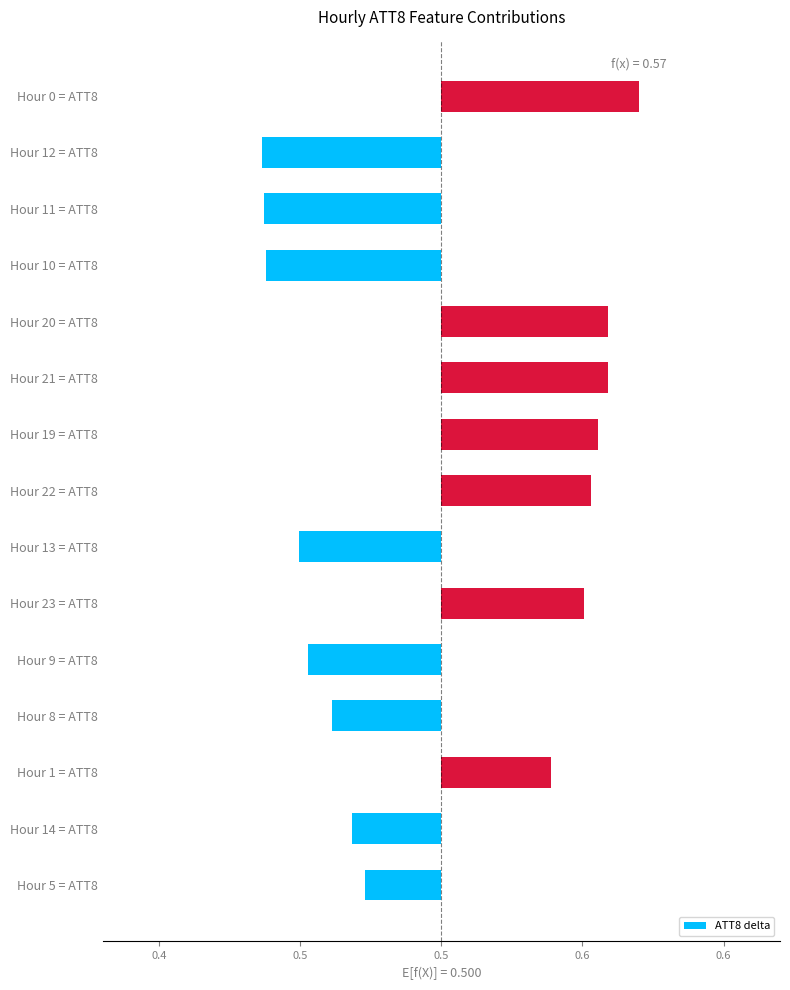

Where is the data nearest to the value 0?

0.4